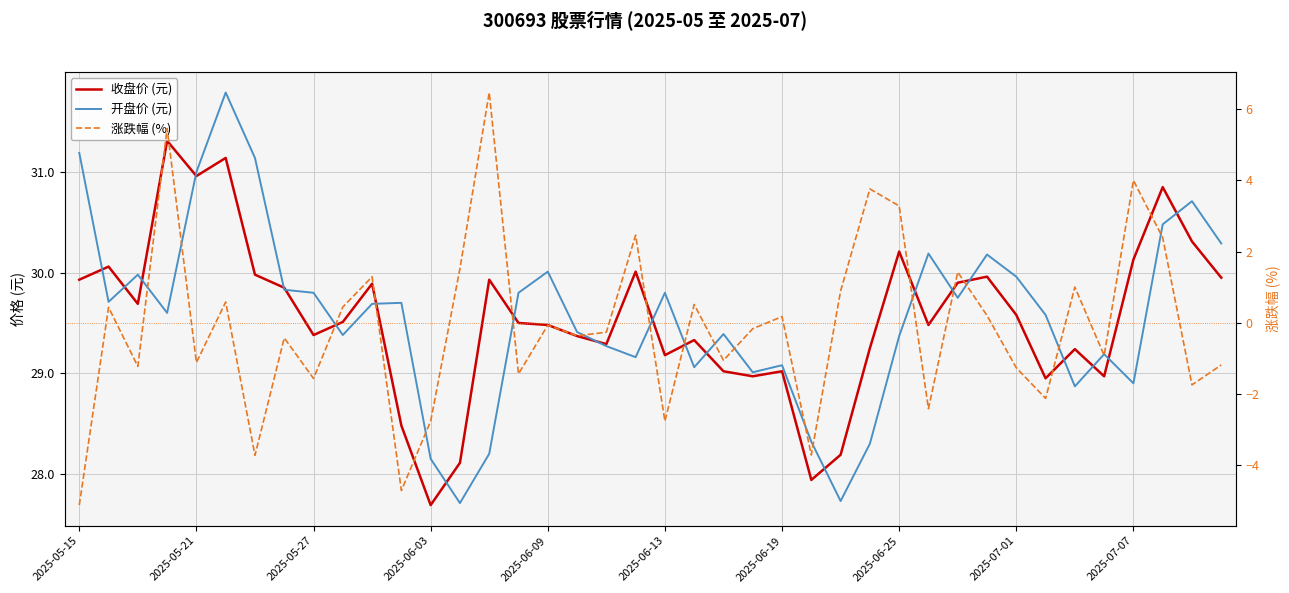

List the series in order of their peak value, highest first.

开盘价 (元), 收盘价 (元), 涨跌幅 (%)